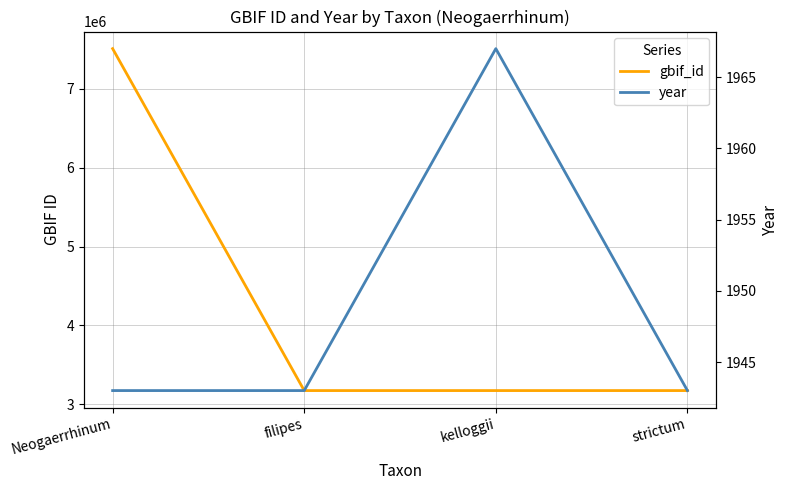

The gbif_id series shows 2467460 at Neogaerrhinum. True or false?

False